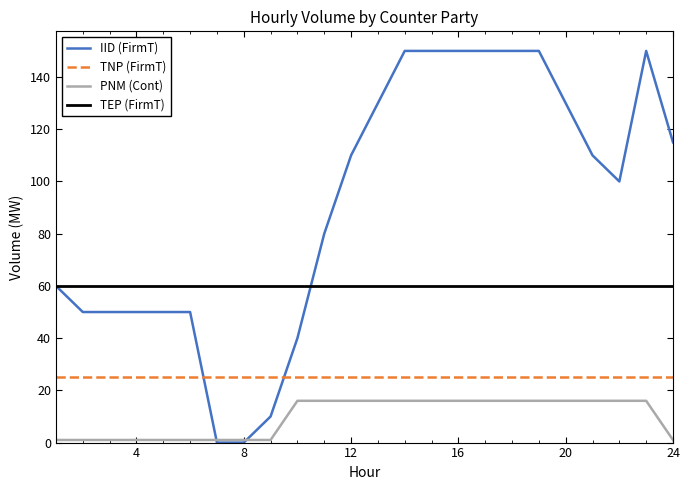

Which series has the largest total across all categories?

IID (FirmT)